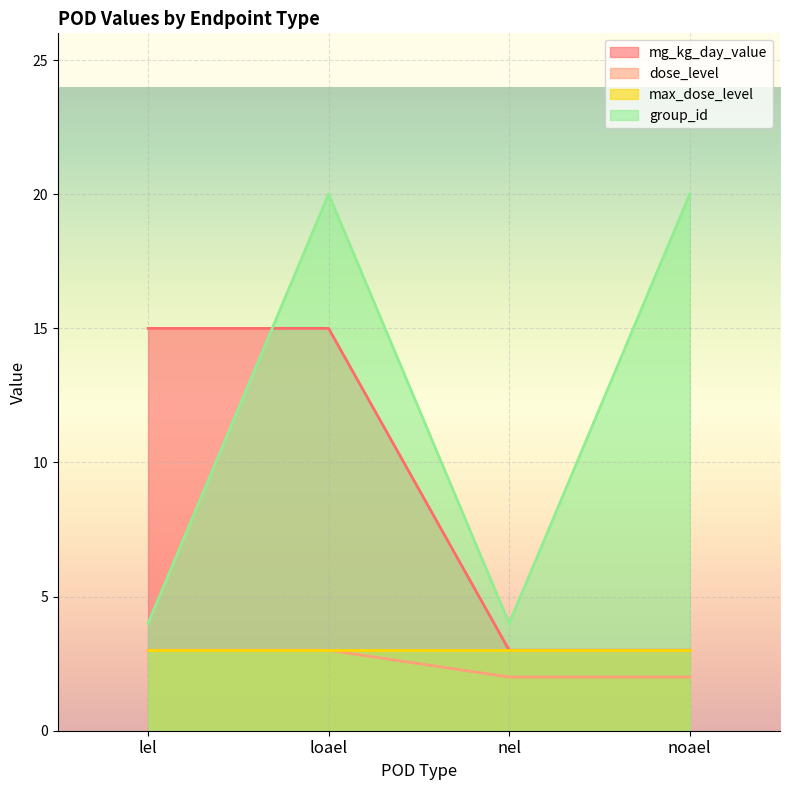

What is the difference between the second highest and minimum values in the dose_level series?

1